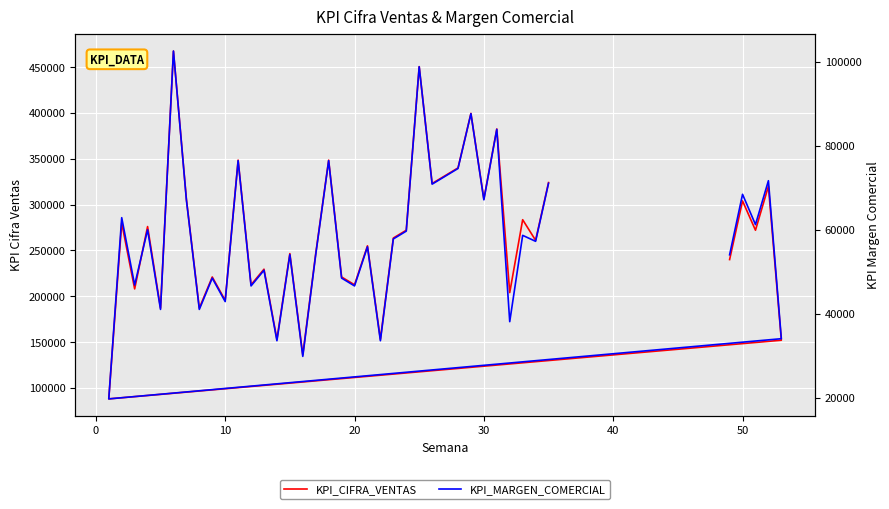

The value of KPI_CIFRA_VENTAS at 27 is 93653. True or false?

False